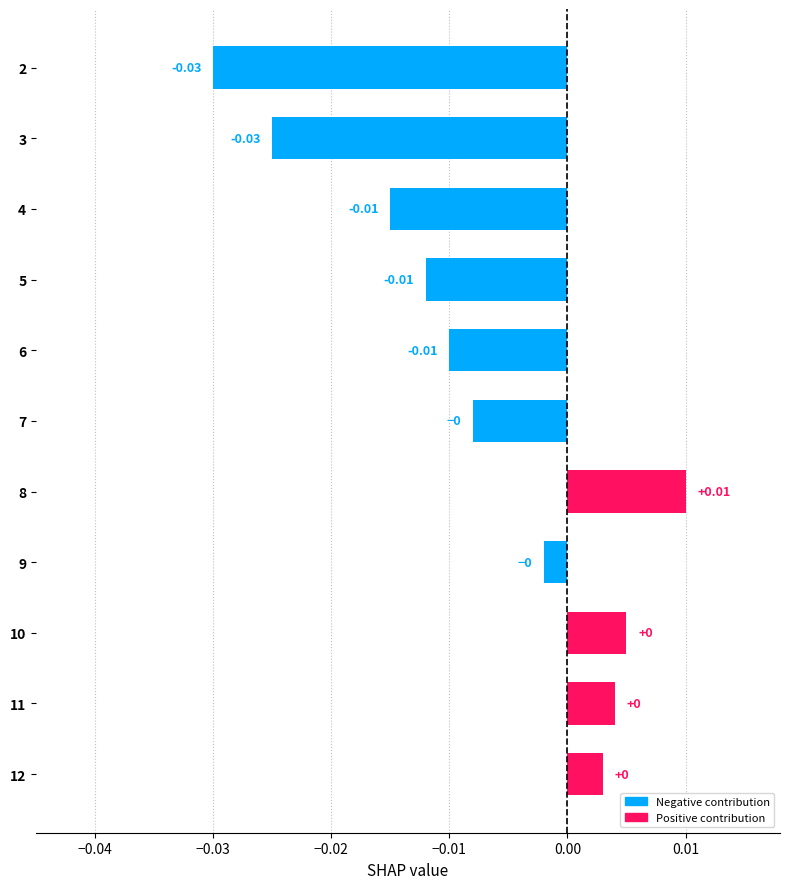

Count the number of categories in the chart.

11